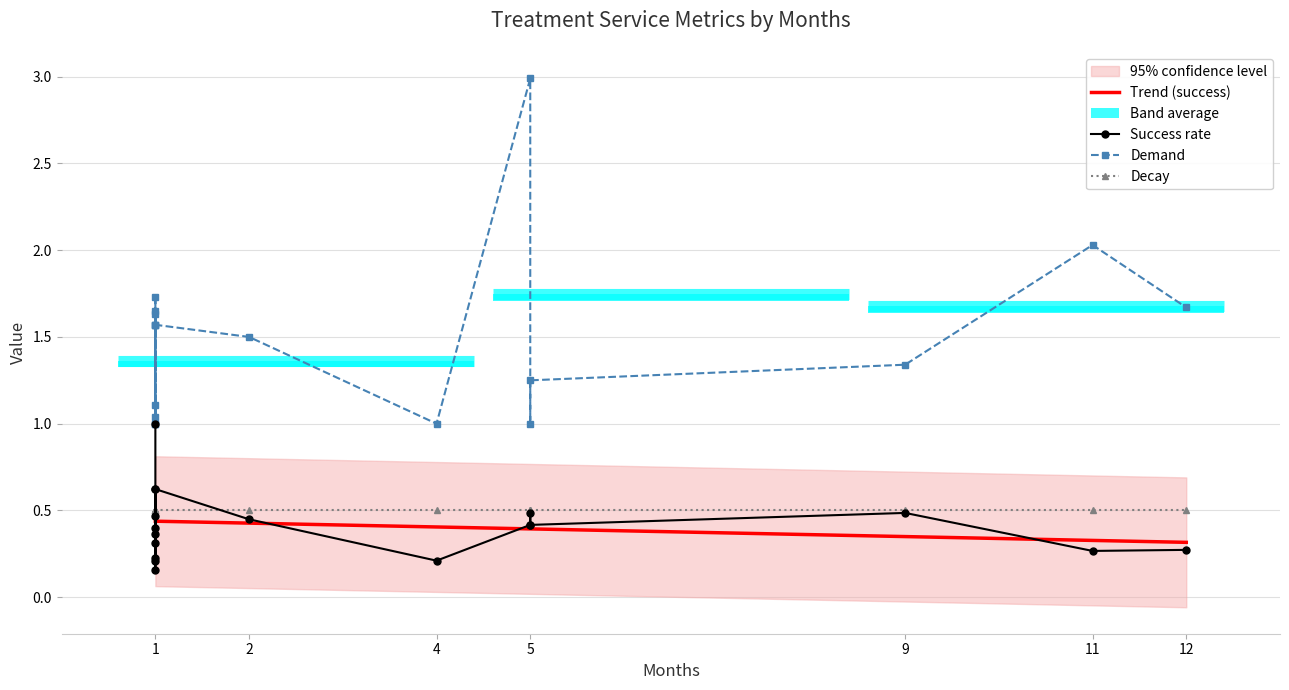

Which series has the largest total across all categories?

demand